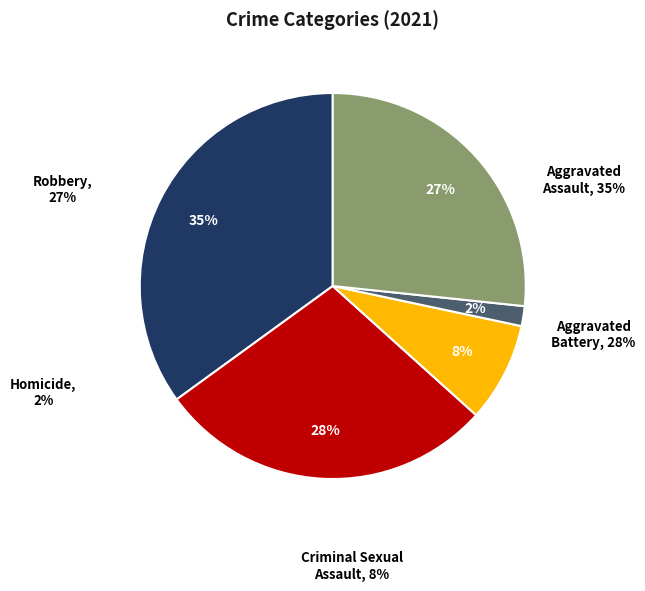

Is there a majority slice in this chart?

No